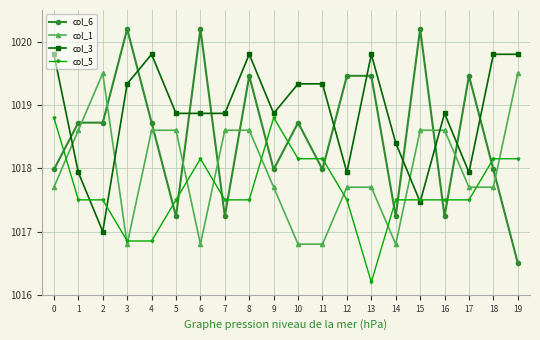

What is the value of the col_3 point at the 6th from the left?

1018.9